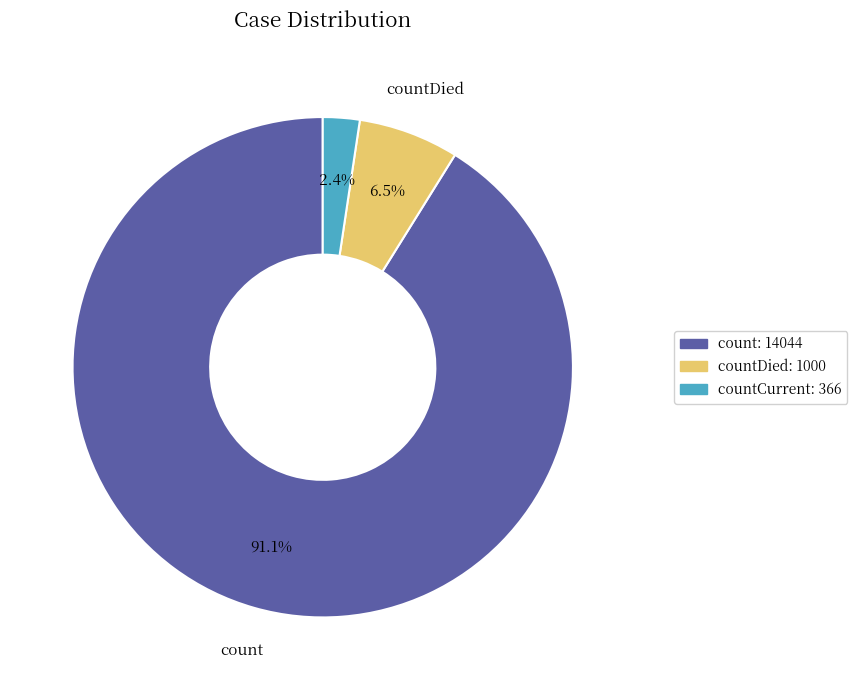

Does any single category account for the majority?

Yes